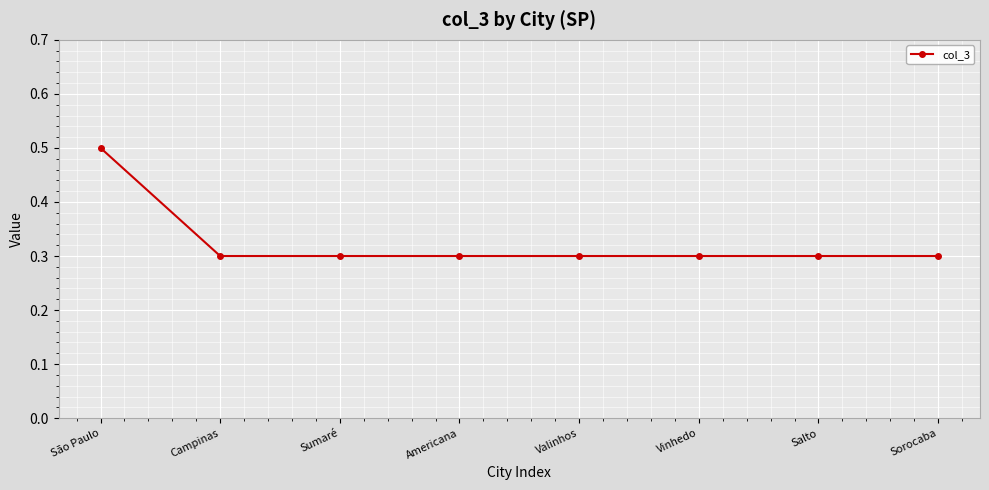

Reading right to left, extract all data points from this chart.

0.3	0.3	0.3	0.3	0.3	0.3	0.3	0.5